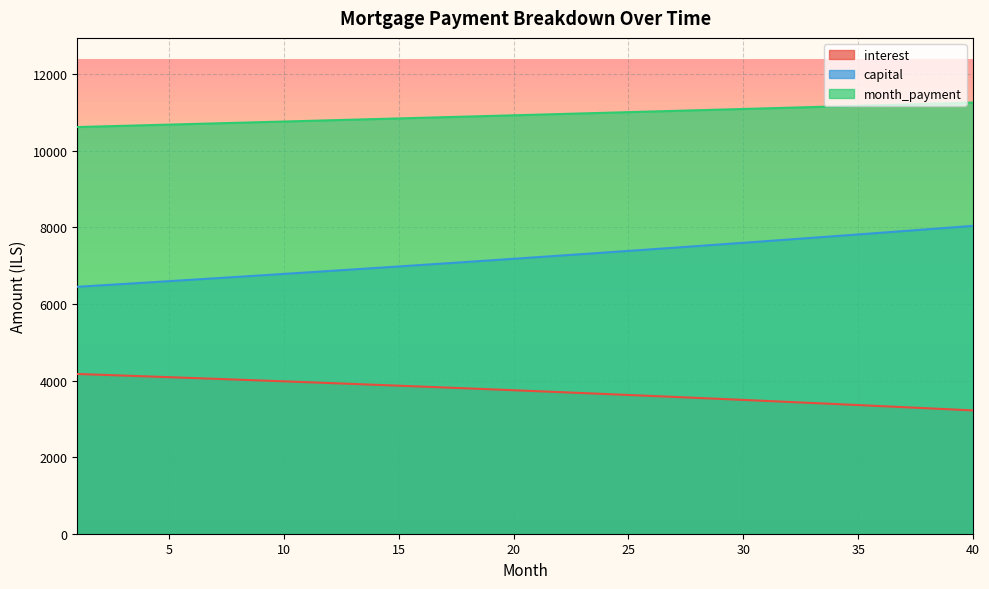

How many lines are shown in the chart?

3